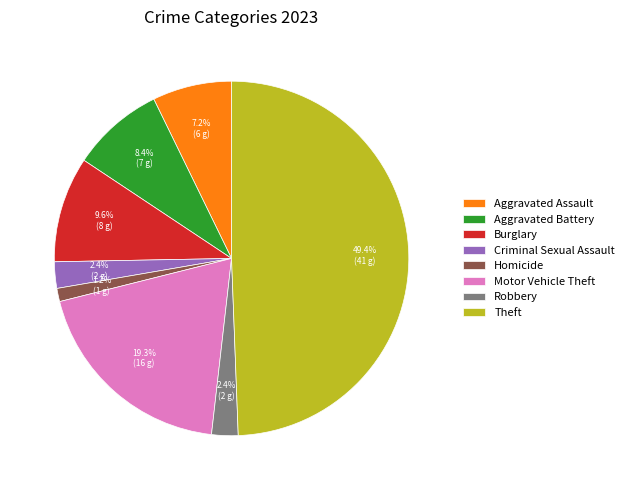

Between Aggravated Battery and Motor Vehicle Theft, which is larger?

Motor Vehicle Theft